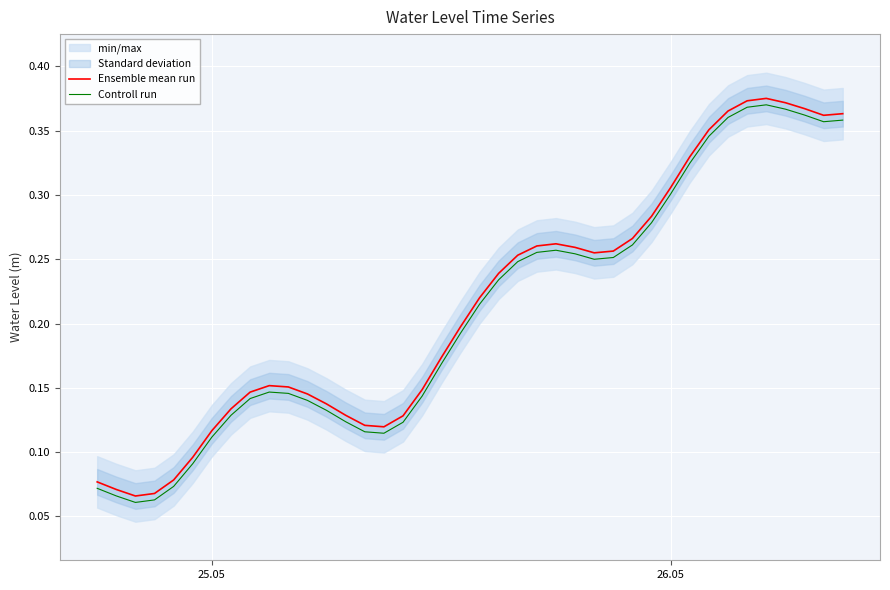

How many lines are shown in the chart?

2